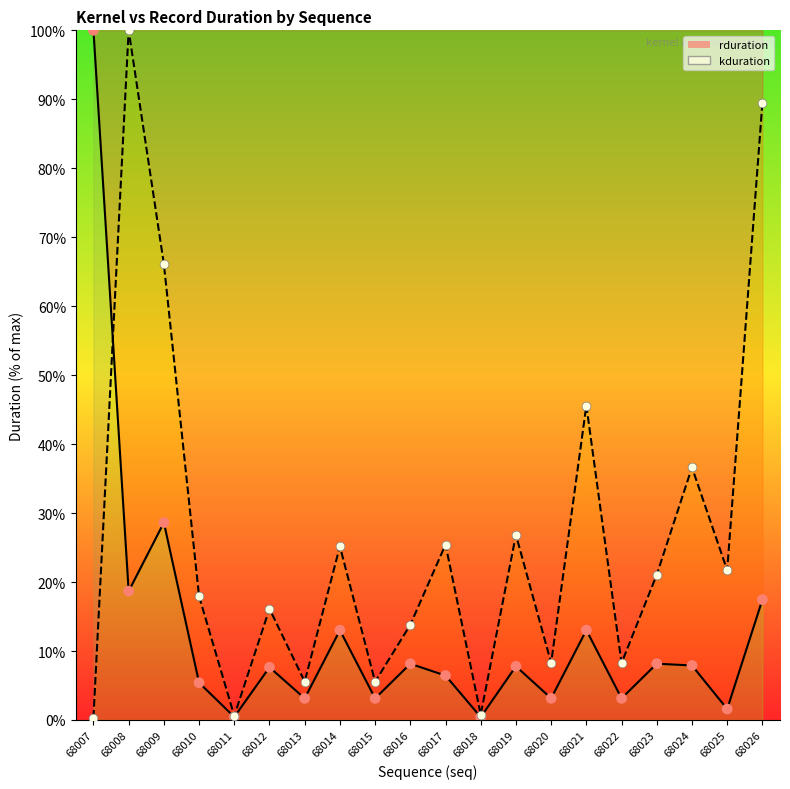

Which series has the largest total across all categories?

kduration